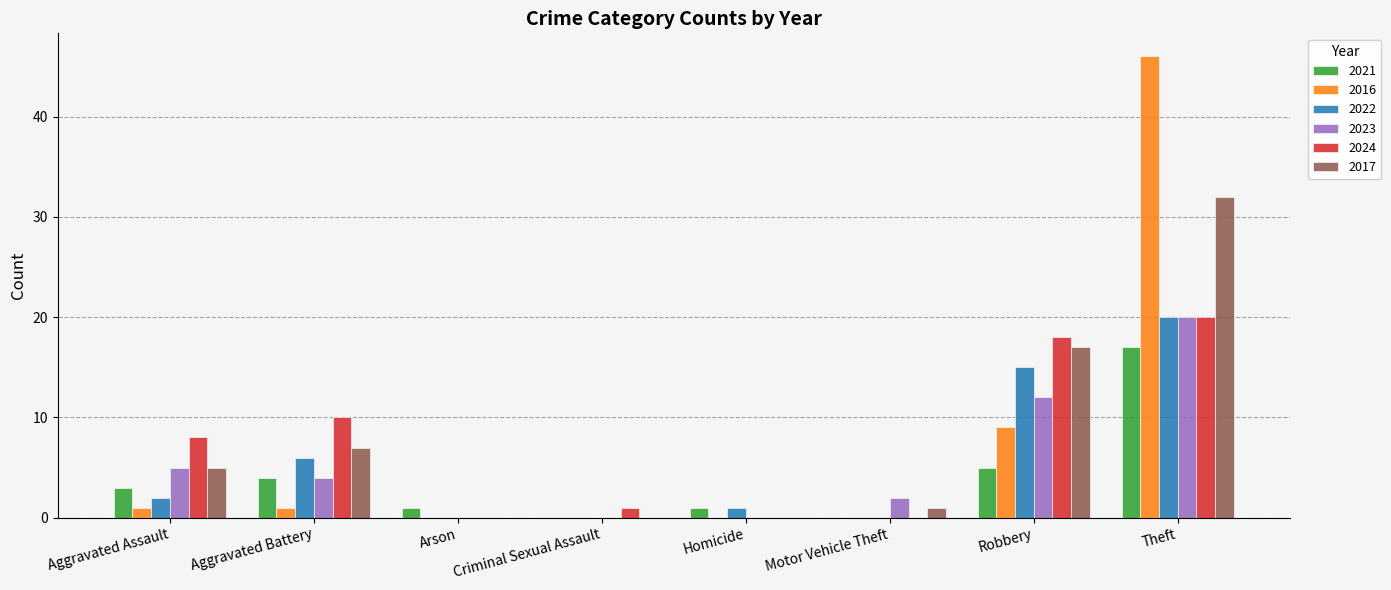

What is the sum of the 2022 values at Motor Vehicle Theft and Aggravated Battery?

6